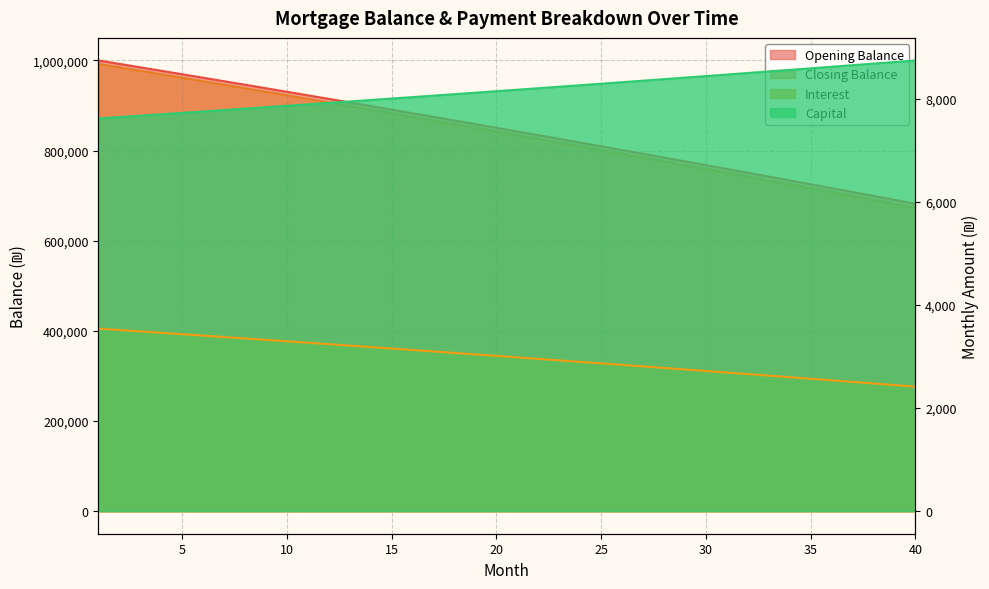

What is the sum of the opening_balance values at 3 and 38?

1684168.6